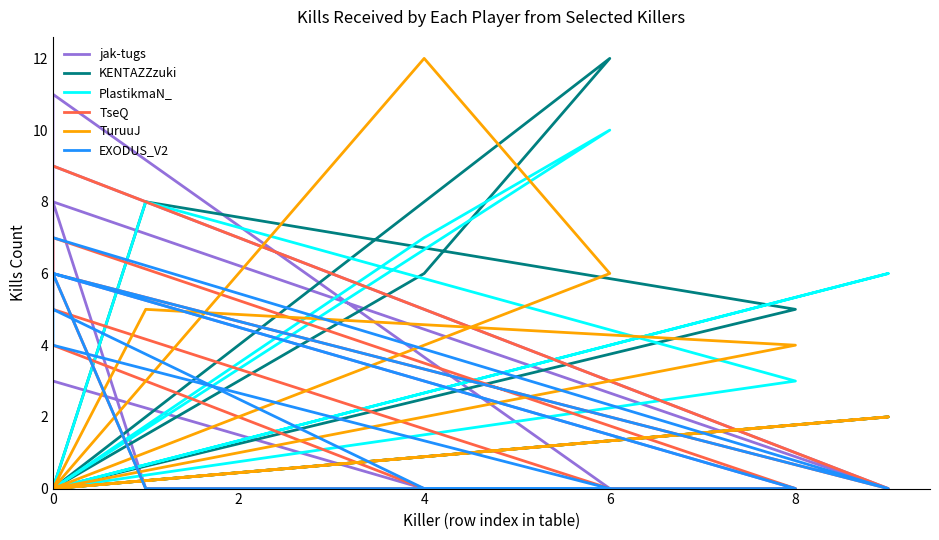

What is the sum of the PlastikmaN_ values at 8 and 0?

3